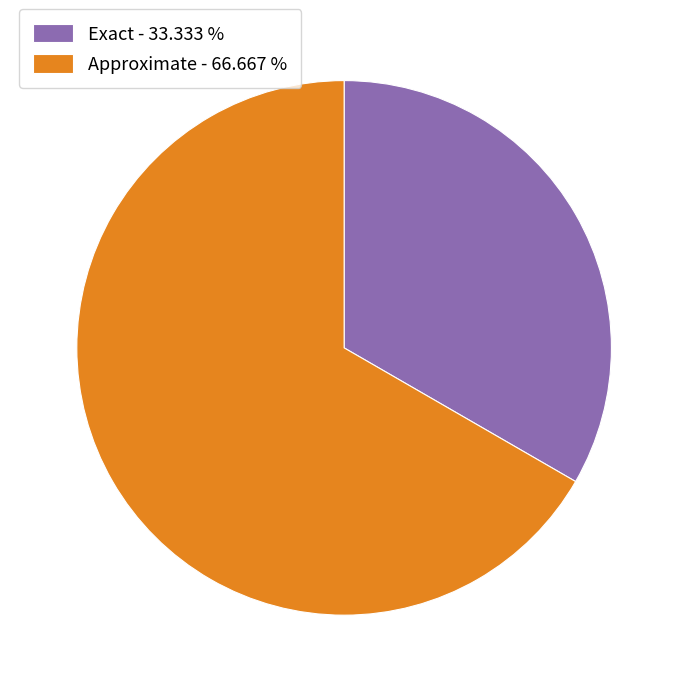

Which slice is the smallest?

Exact